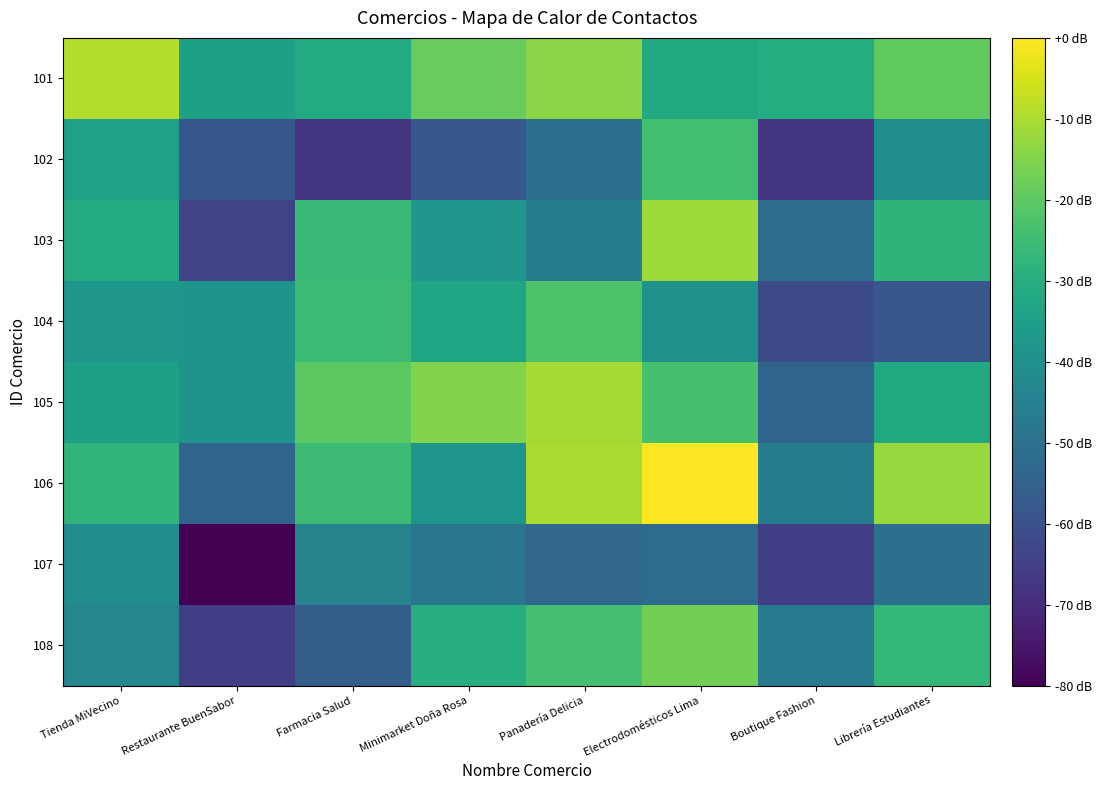

At which category is the sum across all series the highest?

Electrodomésticos Lima